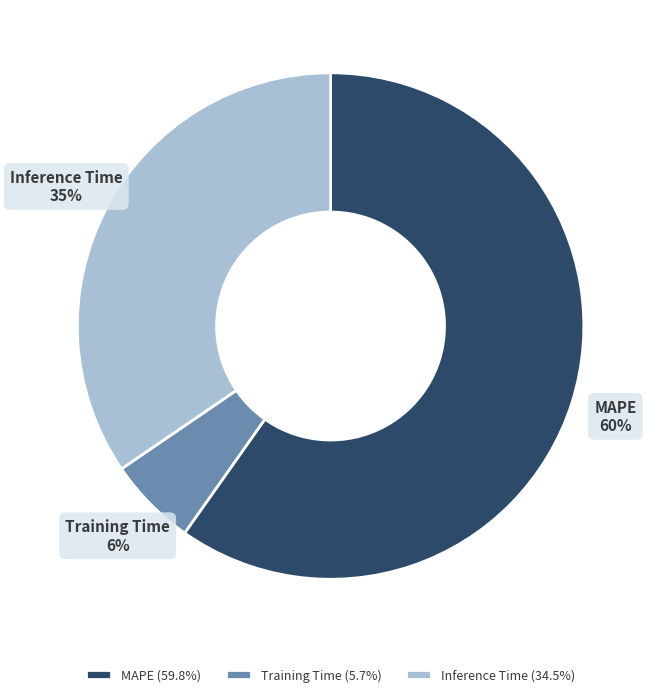

Is it true that MAPE is 69% of the pie?

False